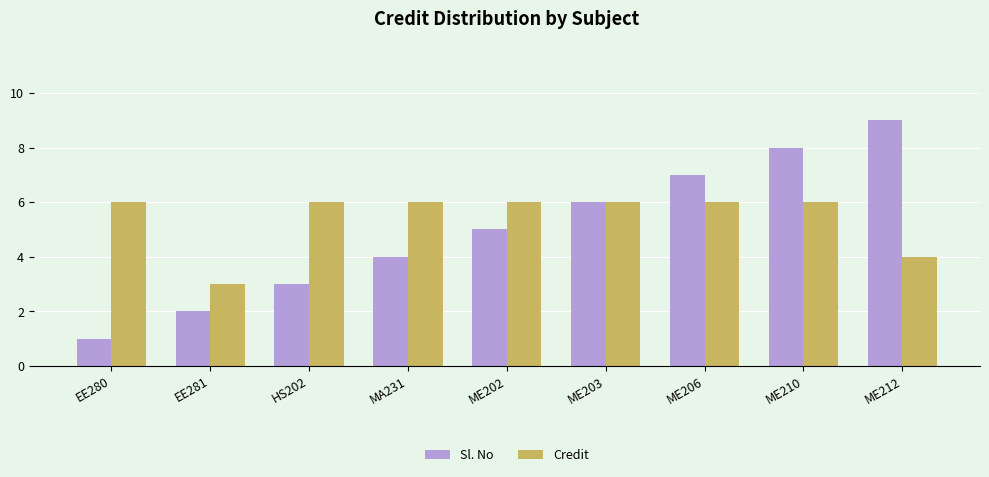

Does the chart contain any negative values?

No